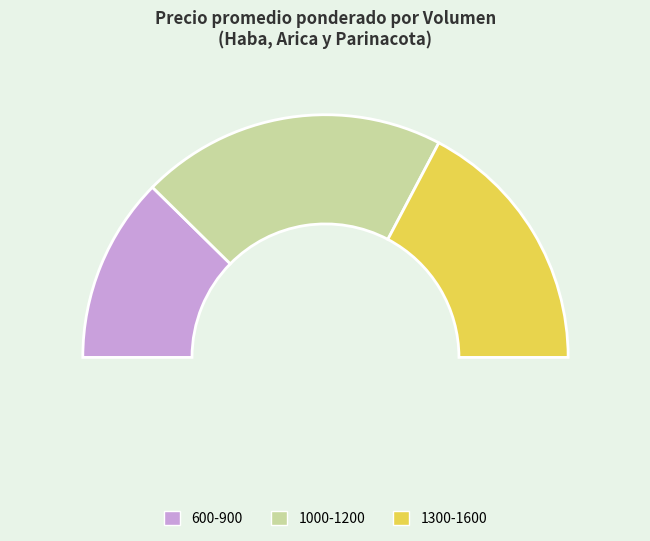

Approximately how many times larger is the value at 1000 compared to 900?

1.2